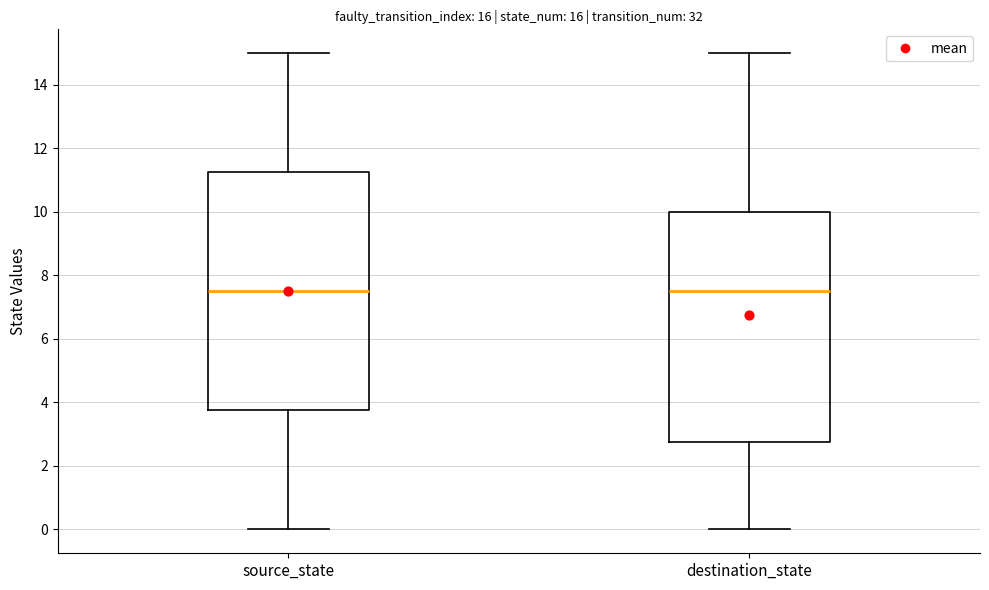

Where does the lower whisker of the box for source_state end on the y-axis? The values are not printed on the chart, so give them approximately, as read against the axis.

0.0